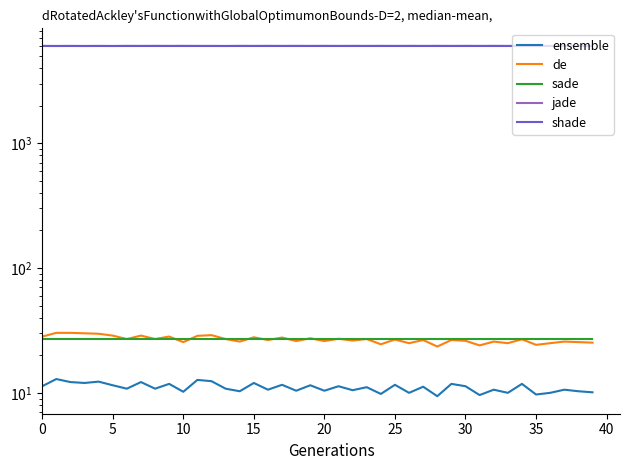

How many interior local valleys does the shade series have?

17